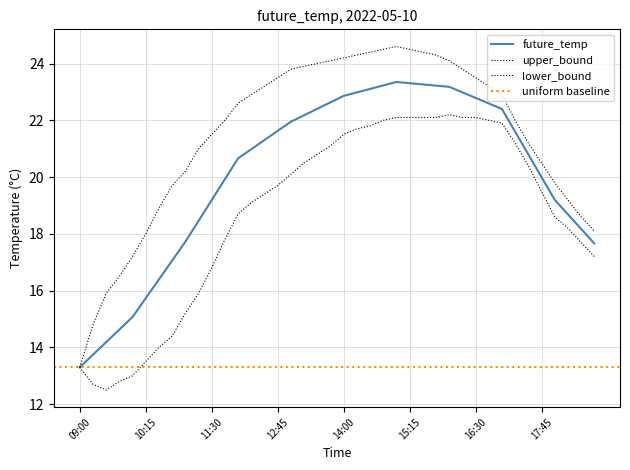

At which category is the sum across all series the highest?

15:00